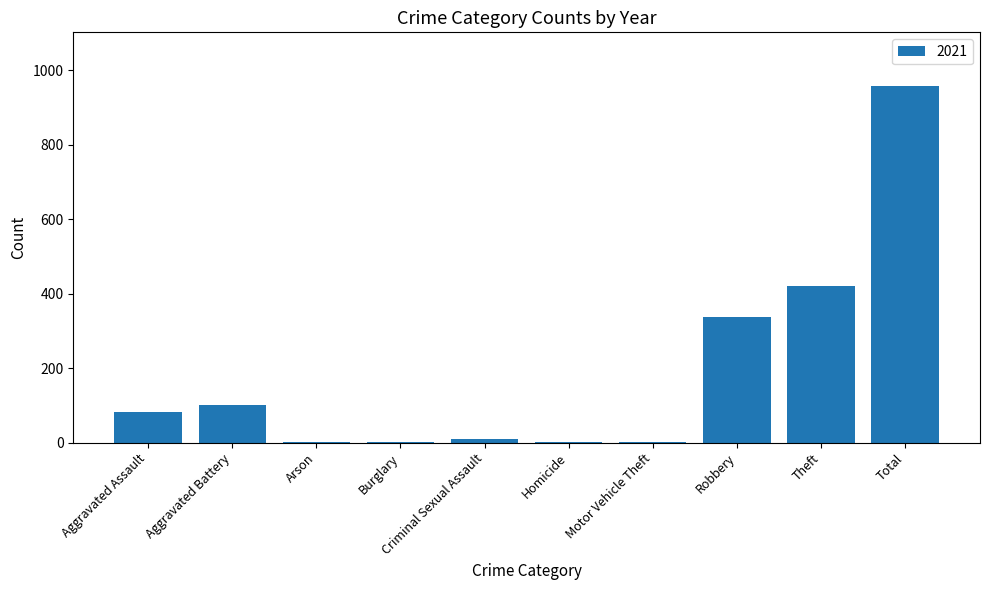

Approximately how many times larger is the value at Robbery compared to Aggravated Assault?

4.0